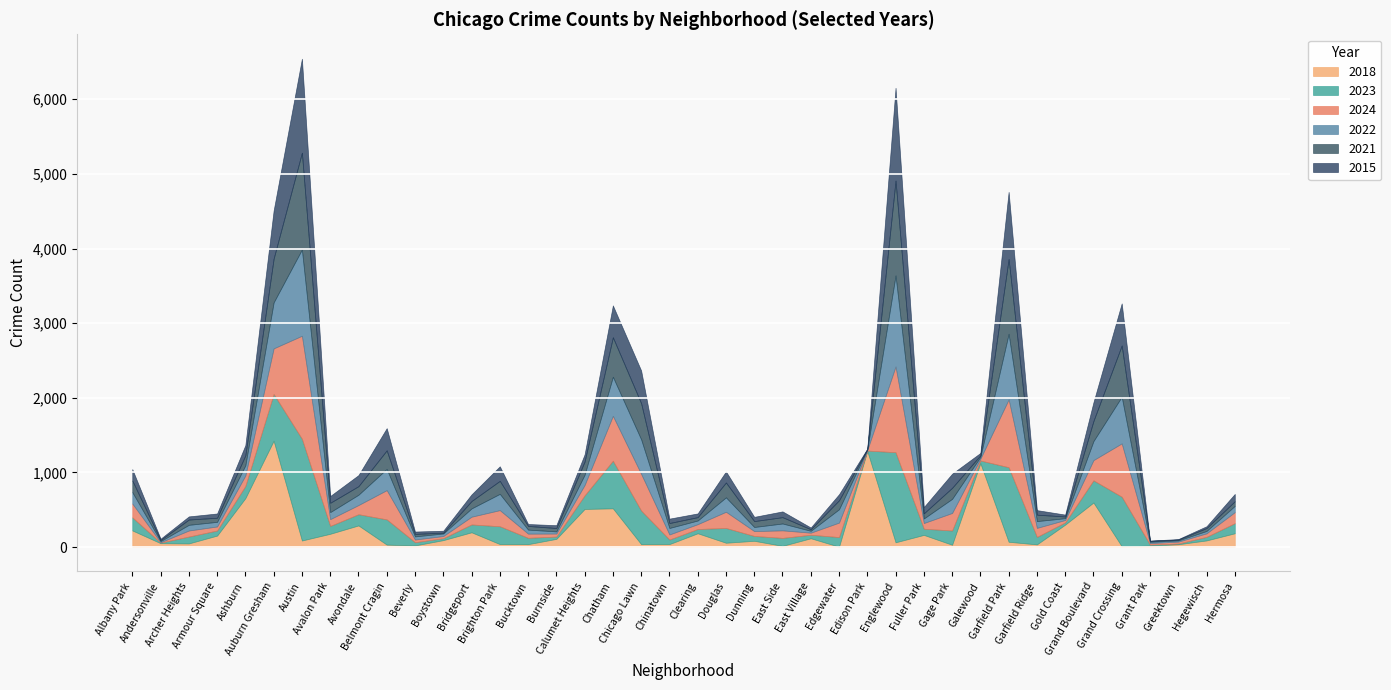

How many intersections are there between 2015 and 2023?

8